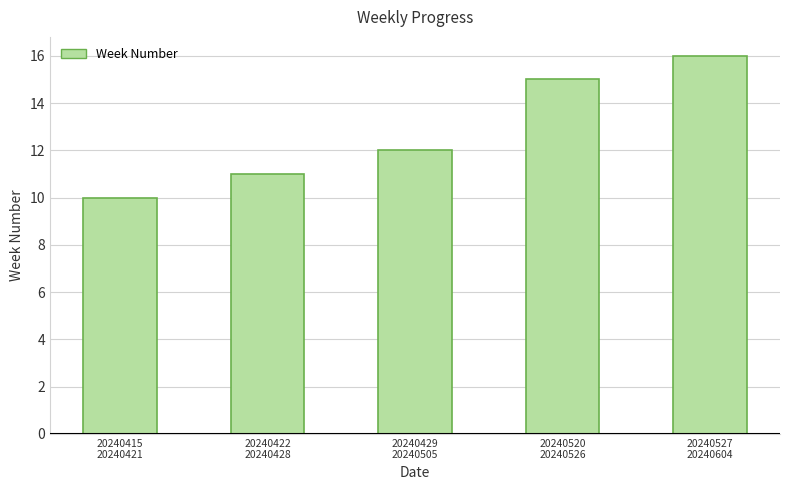

Read the value at 20240415
20240421.

10